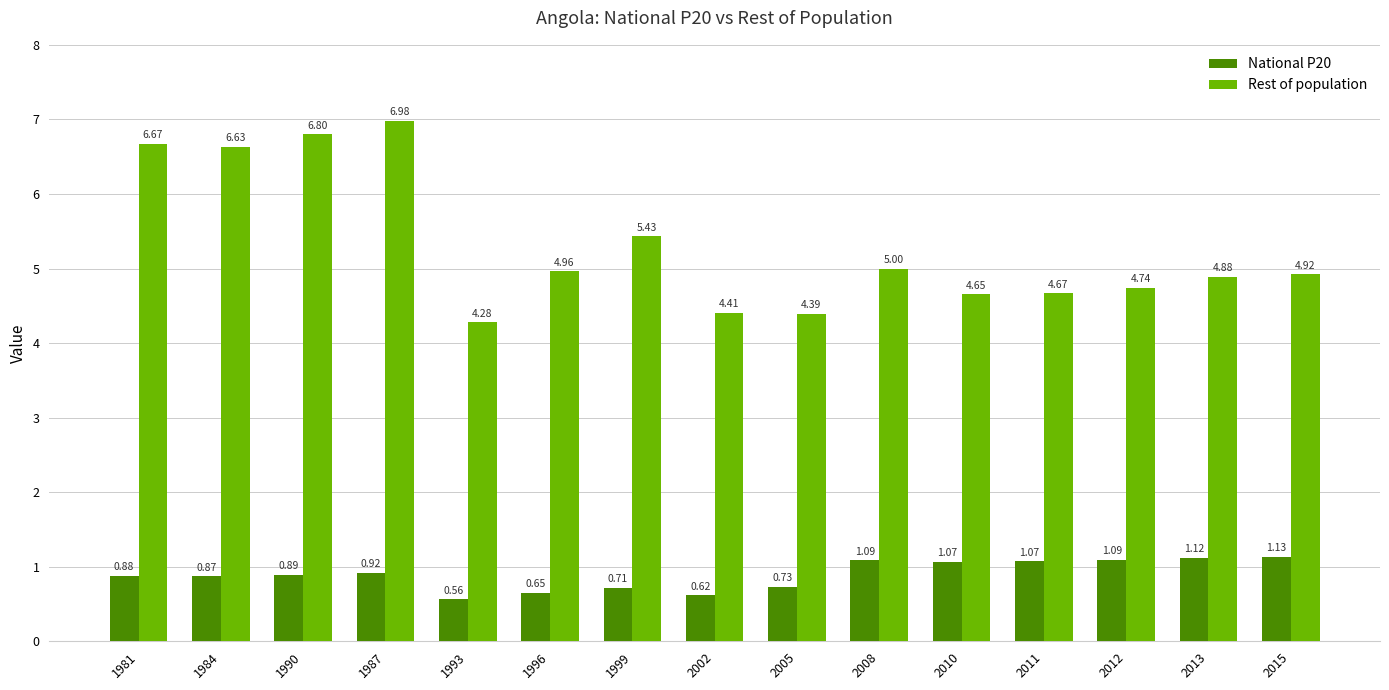

What are all the series names shown in the legend?

National P20, Rest of population